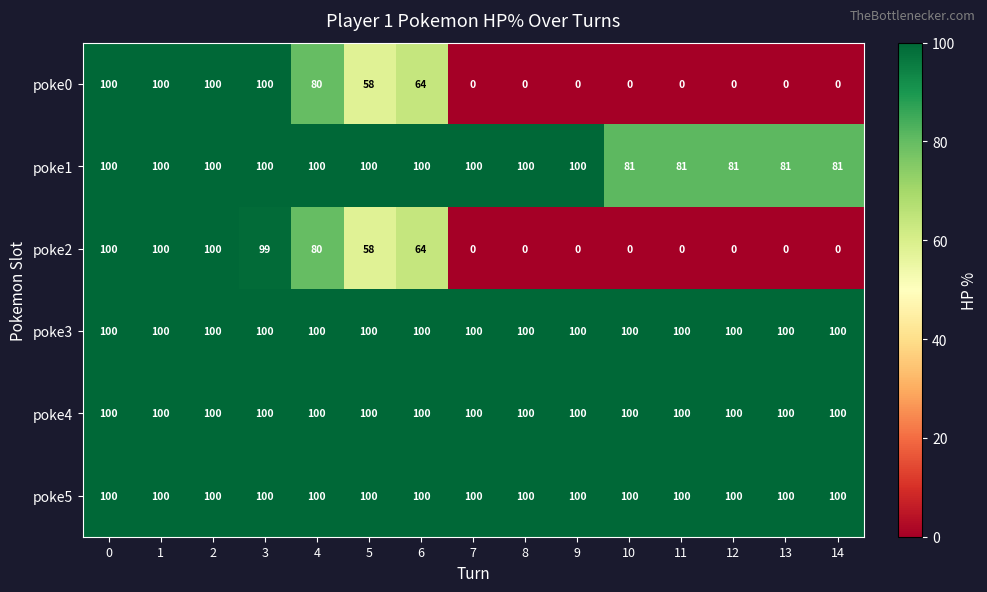

What is the greatest value displayed?

100